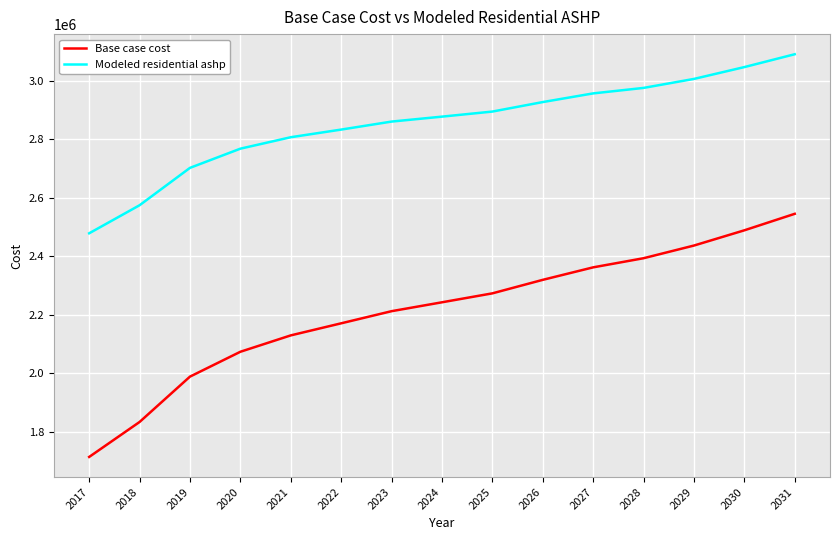

What is the lowest value of the Modeled residential ashp series?

2478640.2